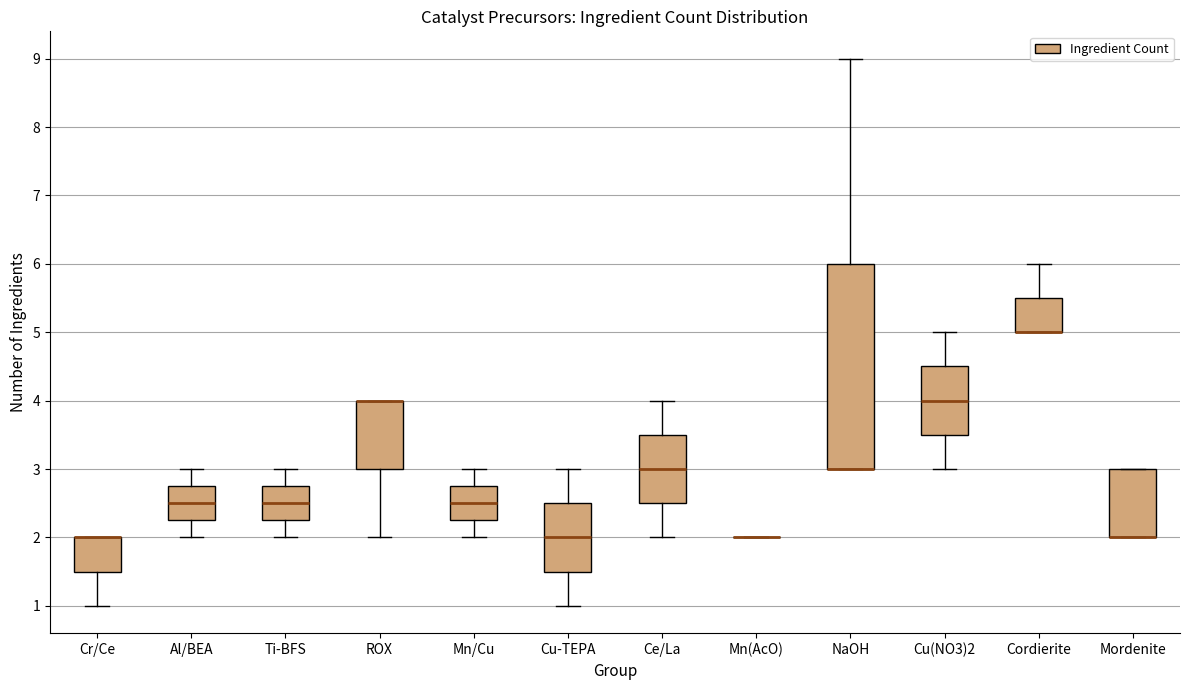

Where does the upper whisker of the box for Cordierite end on the y-axis? The values are not printed on the chart, so give them approximately, as read against the axis.

6.0